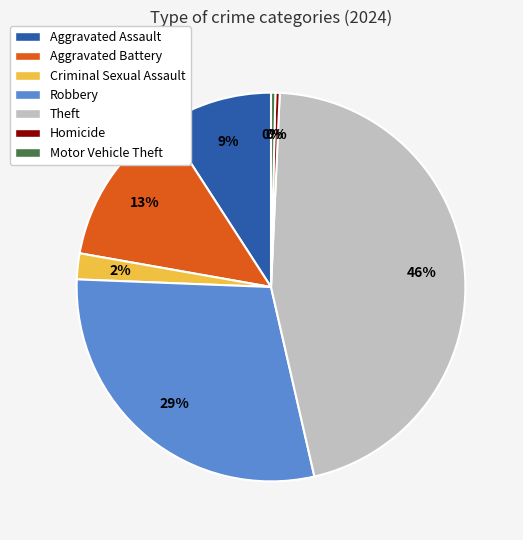

What is the largest slice in the pie chart?

Theft